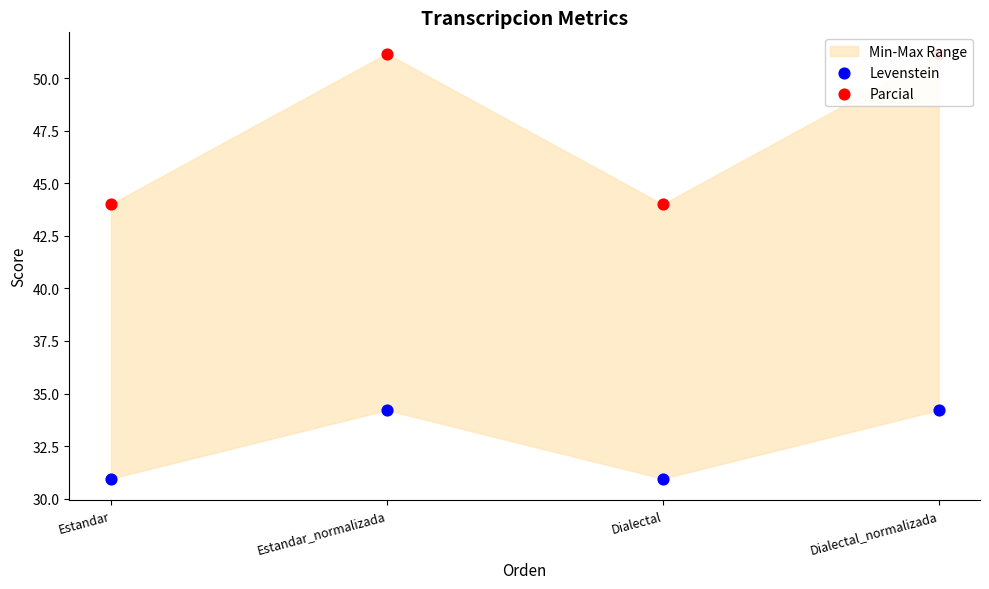

At which category is the sum across all series the highest?

Estandar_normalizada